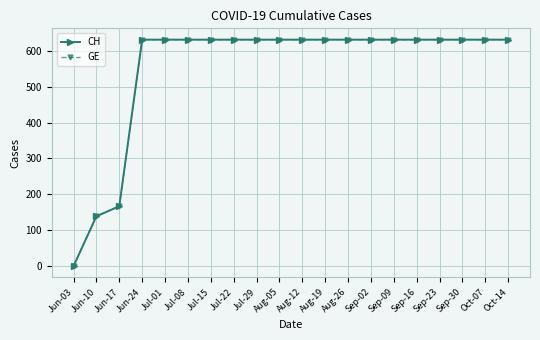

Which series has the largest total across all categories?

CH